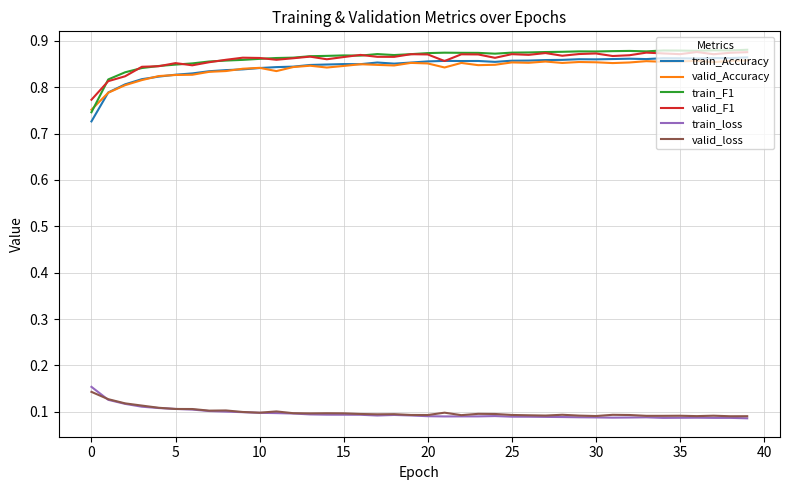

Which series has the widest spread of values?

train_Accuracy